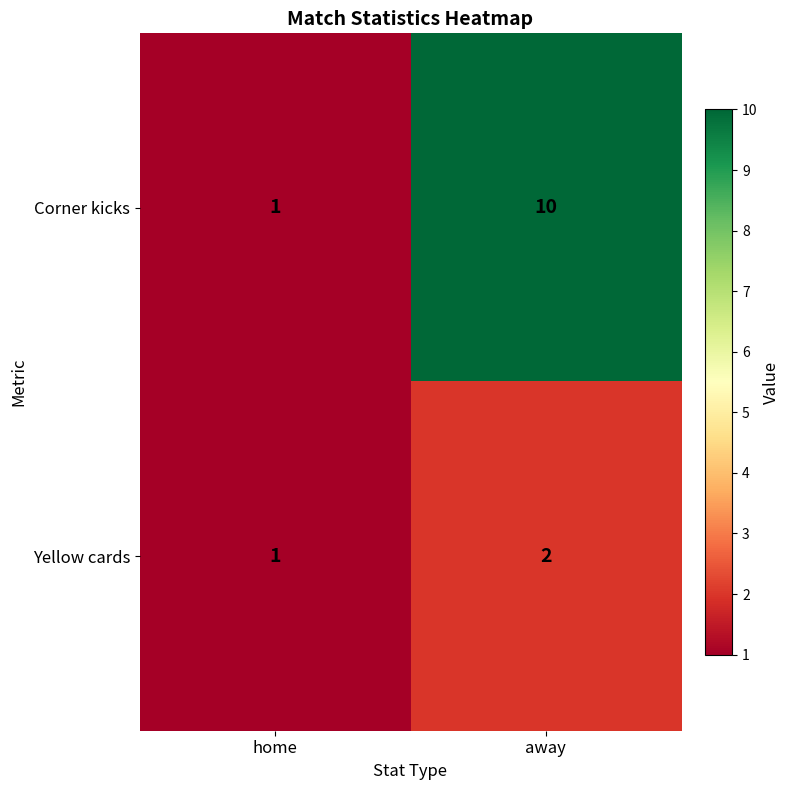

What is the sum of the Corner kicks values at home and away?

11